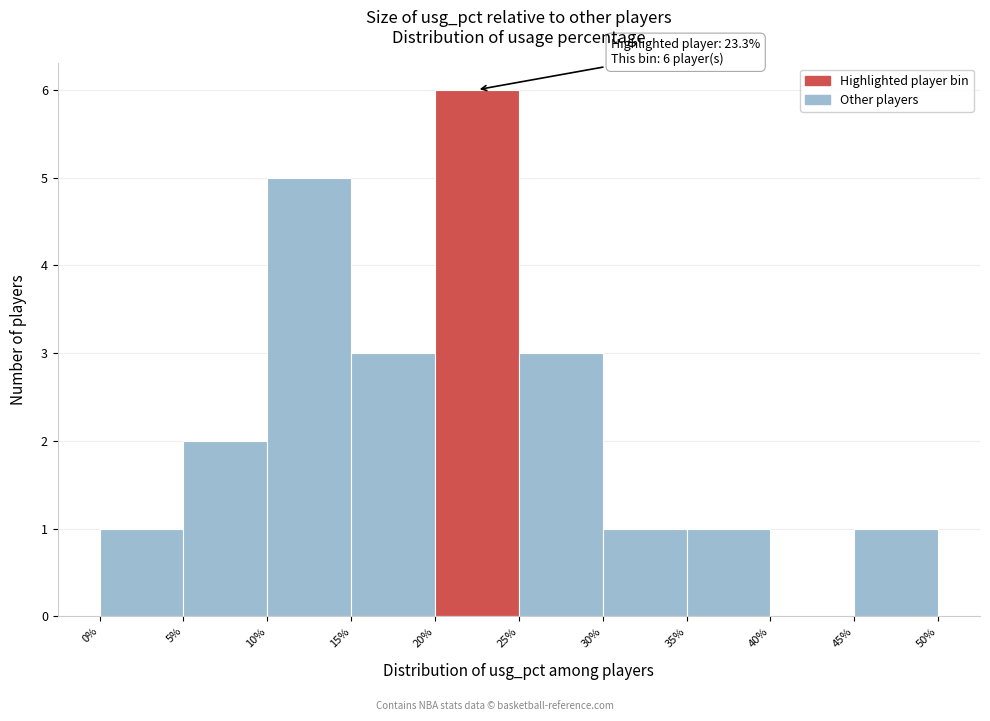

Over which range of the x-axis is the bar tallest?

20% to 25%